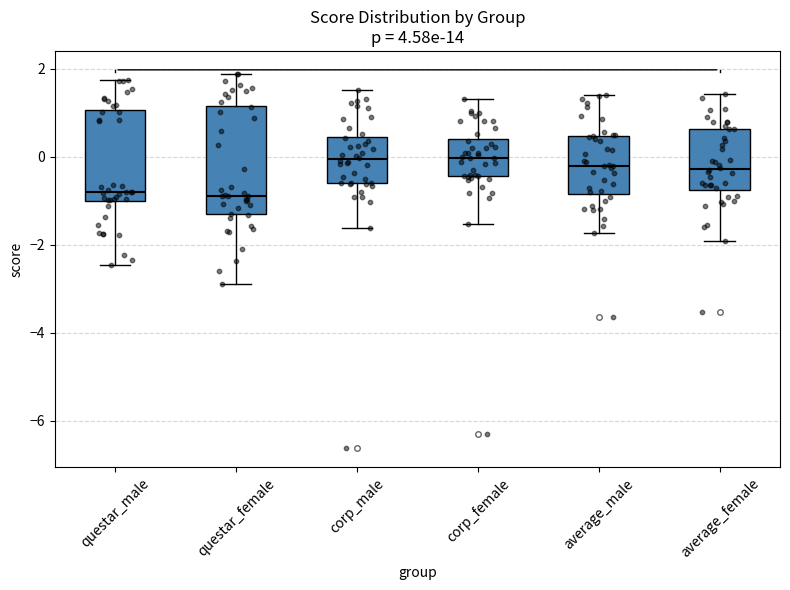

Where does the upper whisker of the box for corp_female end on the y-axis? The values are not printed on the chart, so give them approximately, as read against the axis.

1.4